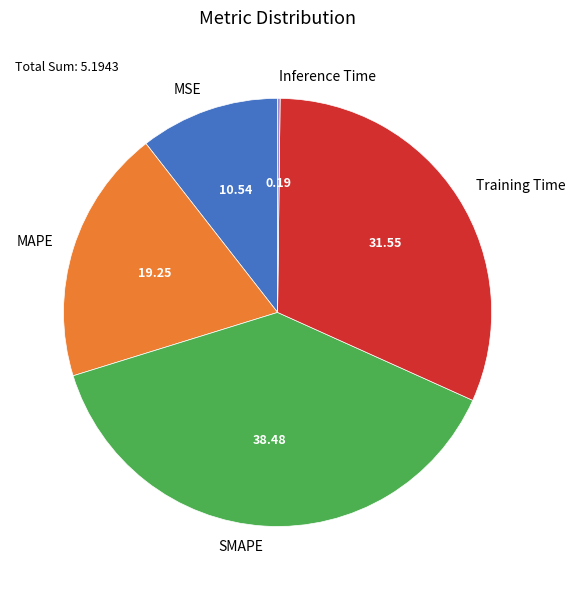

True or false: Training Time accounts for 21% of the total.

False